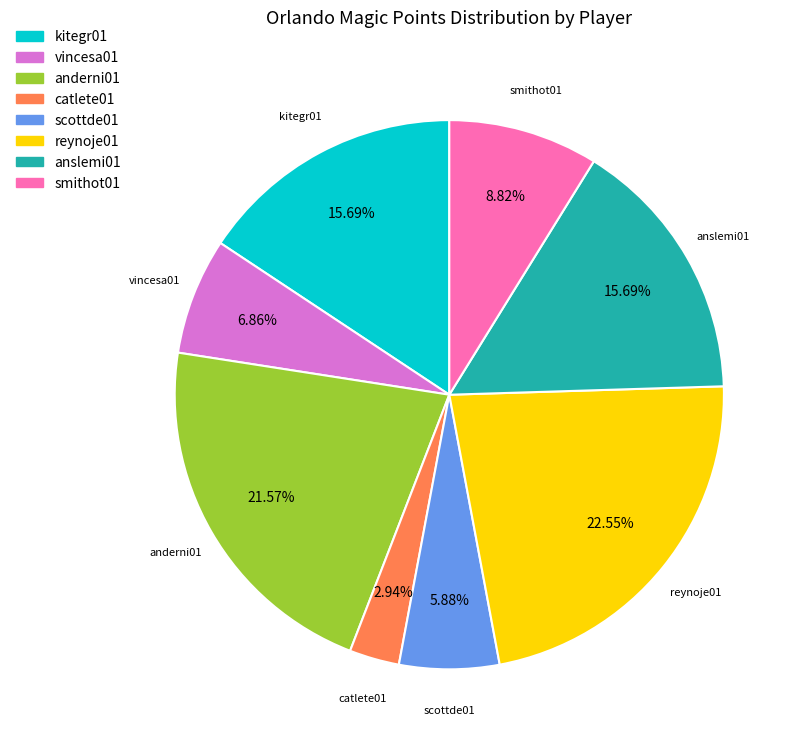

Is there a majority slice in this chart?

No